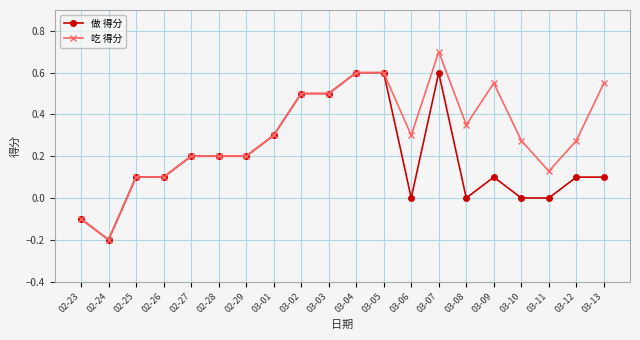

How many data points does each series have?

20